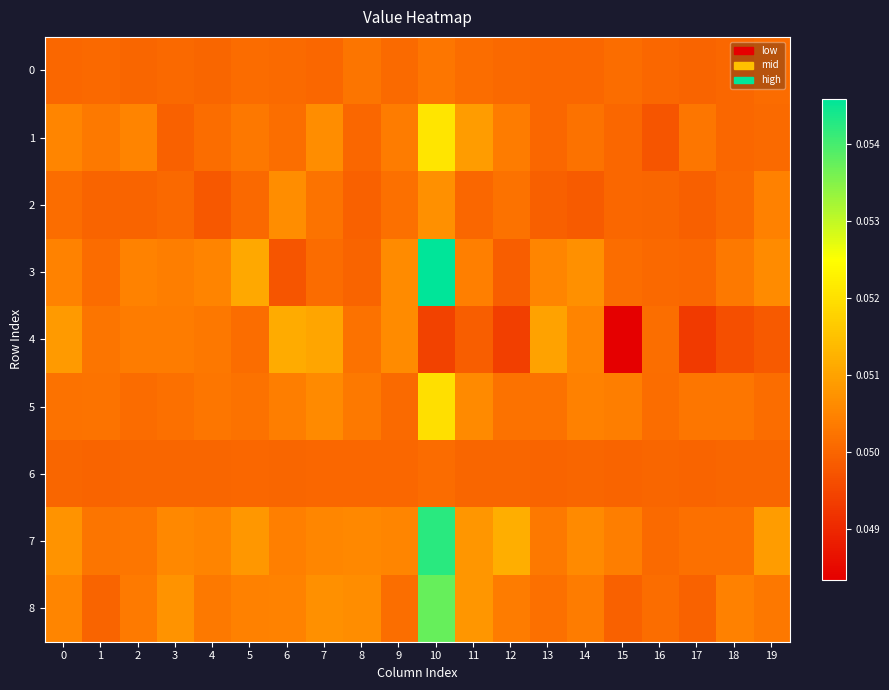

At how many categories does at least one series exceed 0?

20